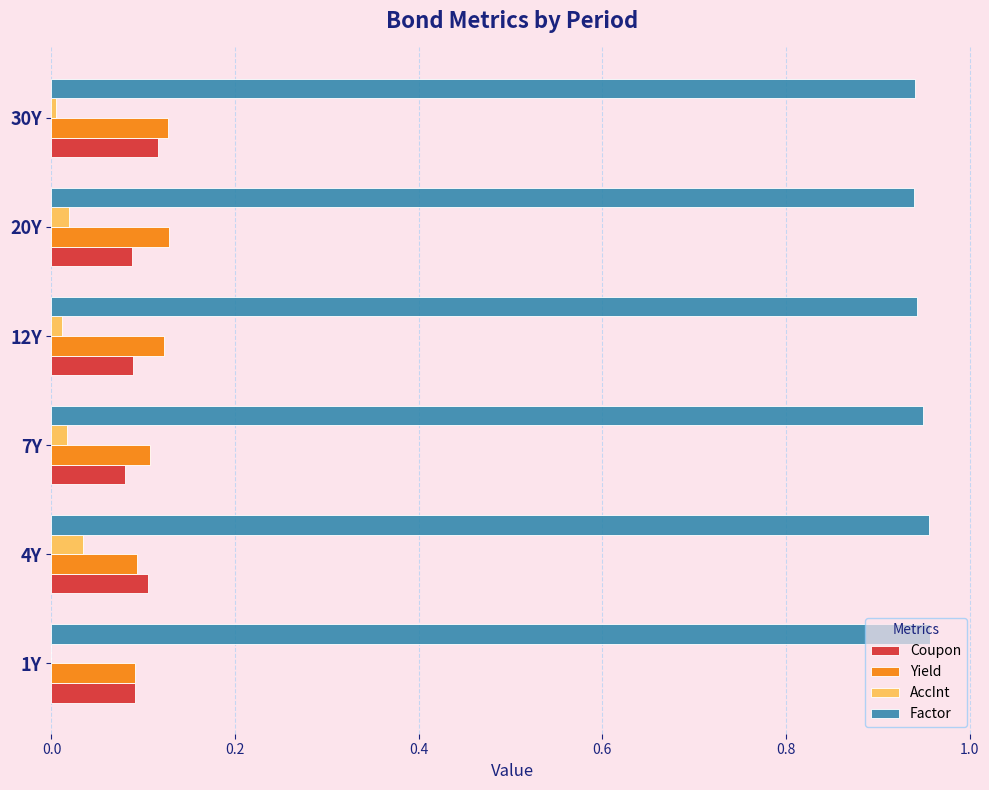

True or false: Yield has a value of 0.2 at 4Y.

False